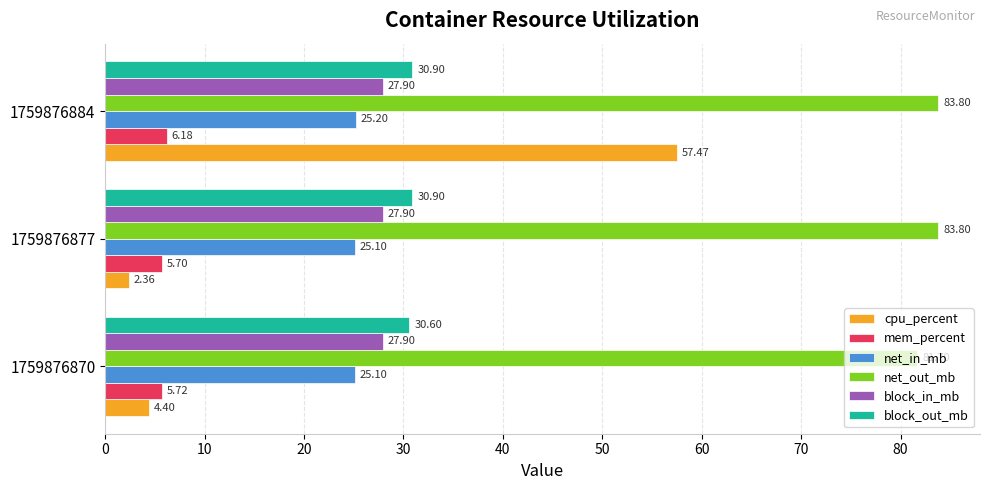

Which series changed the most between 1759876870 and 1759876877?

net_out_mb